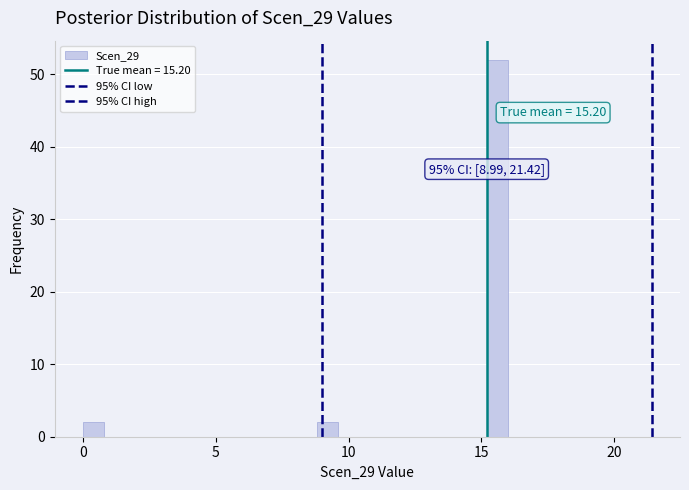

Read against the x-axis, roughly where is the centre of the tallest bar?

15.5